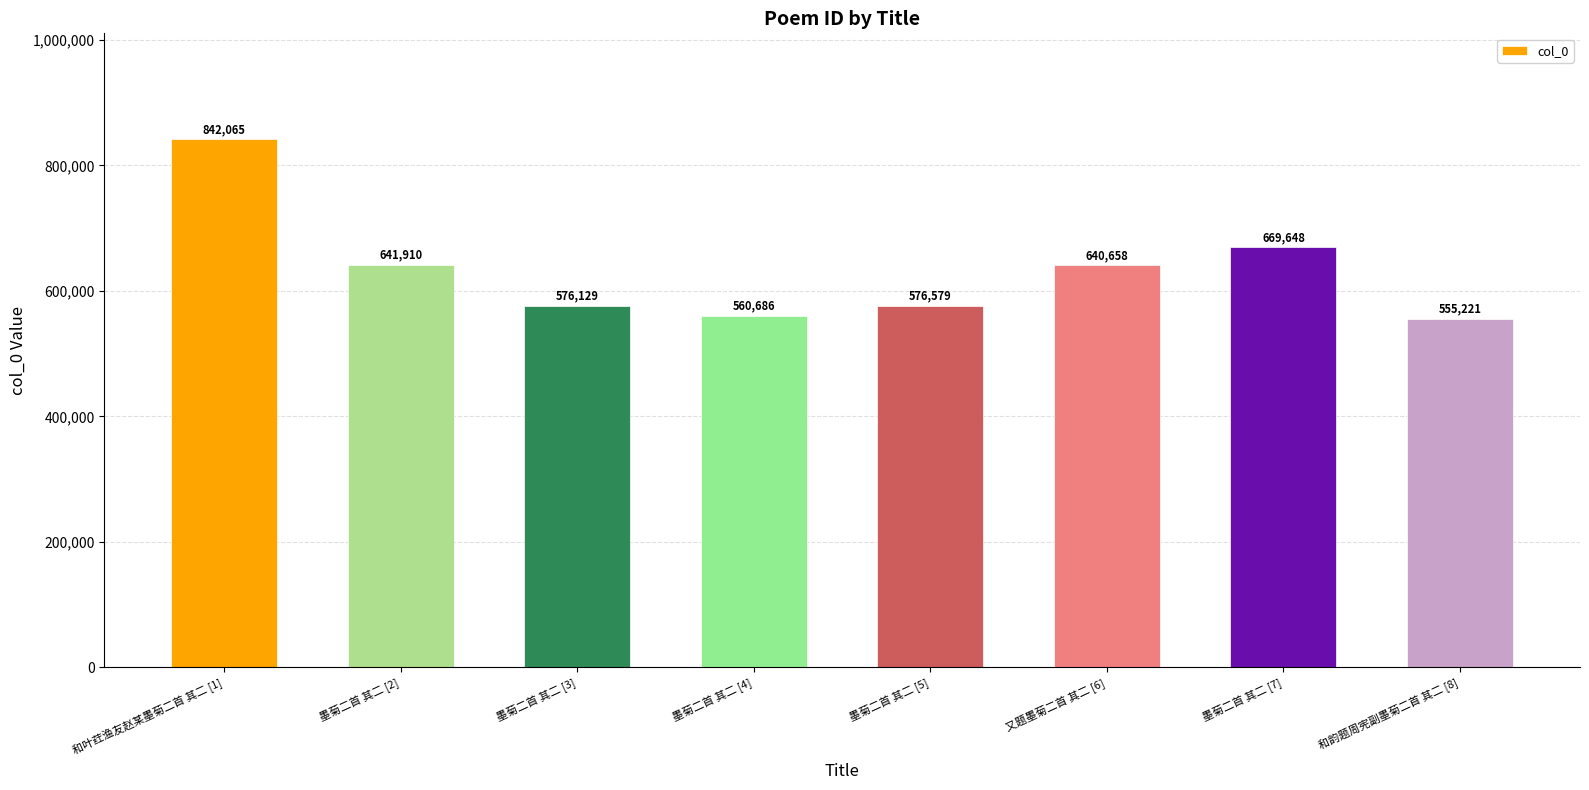

What position from the right is 又题墨菊二首 其二 [6]?

3